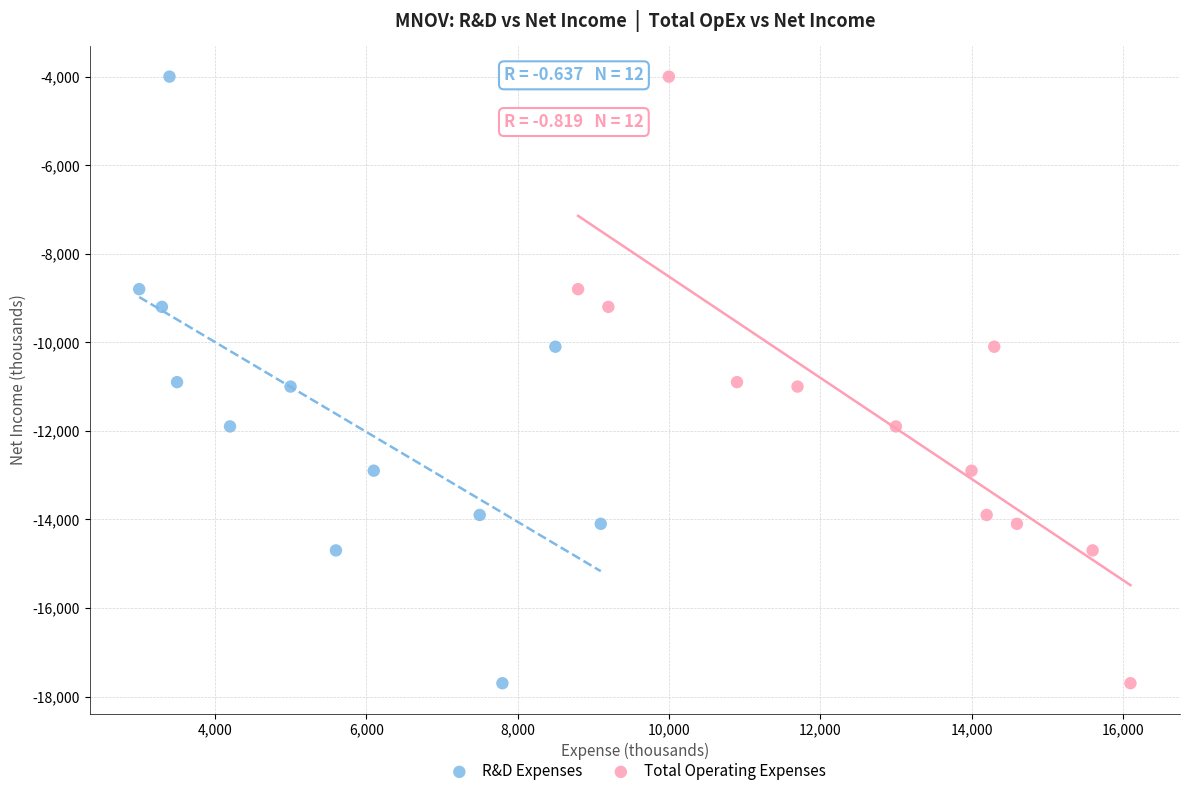

What are all the series names shown in the legend?

R&D Expenses, Total Operating Expenses